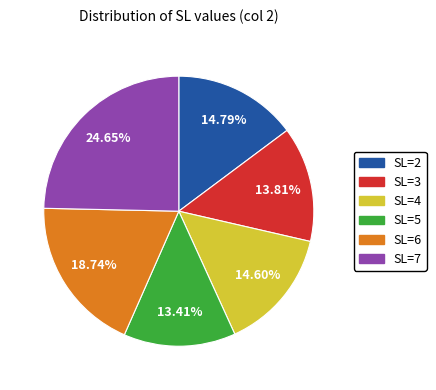

Is there a majority slice in this chart?

No